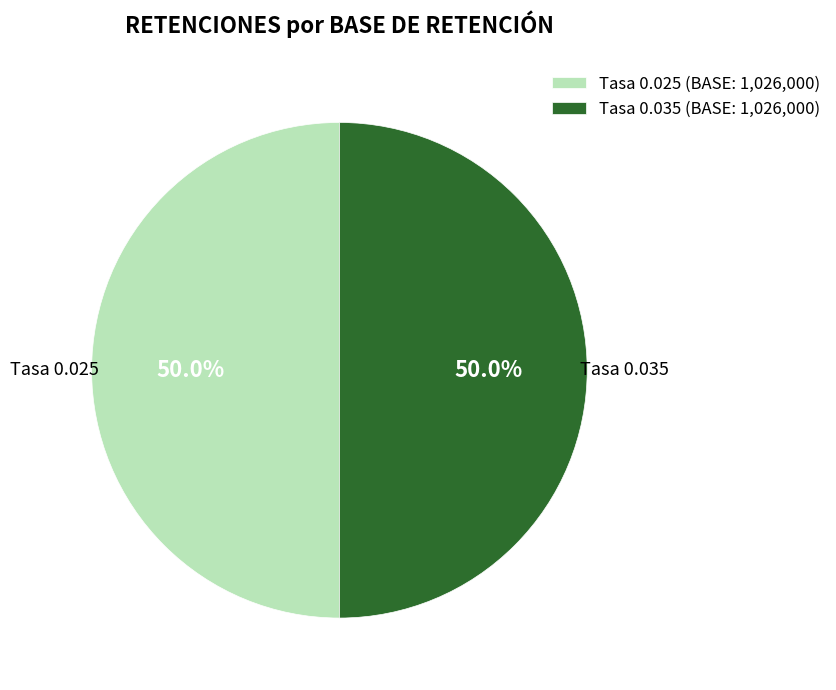

What is the ratio of the value at Tasa 0.035 to the value at Tasa 0.025?

1.0